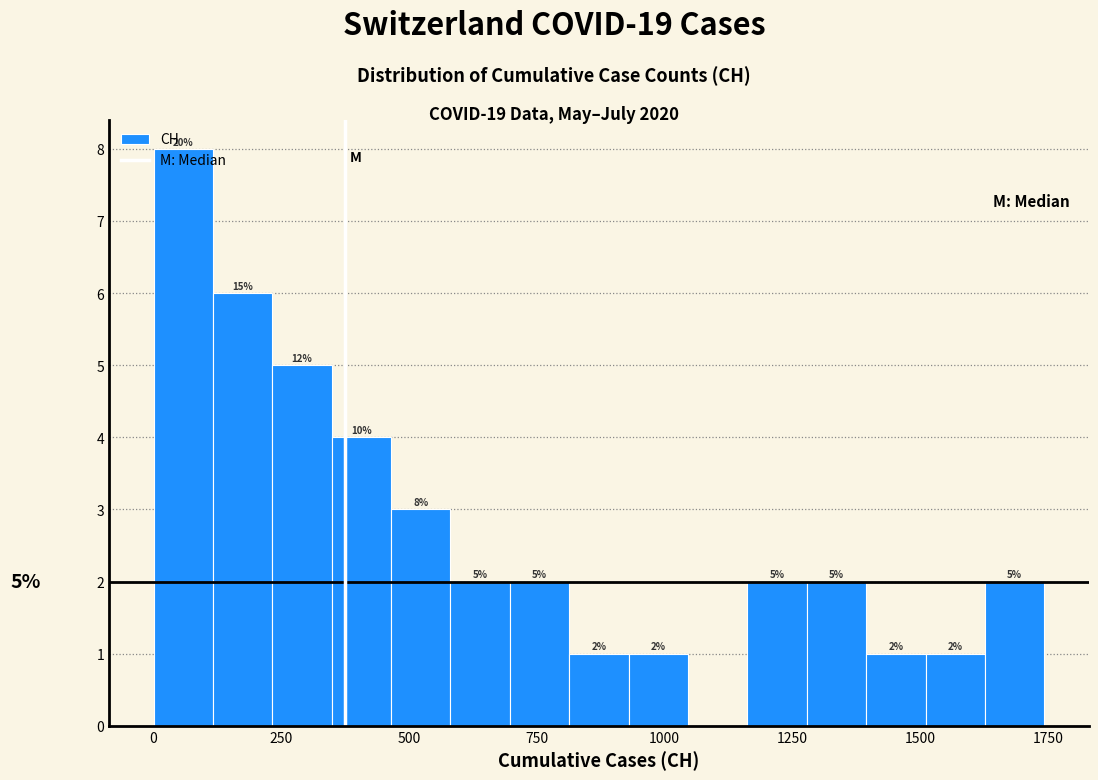

Around what value on the x-axis is the tallest bar? Give the approximate position of its centre, as read against the axis.

50